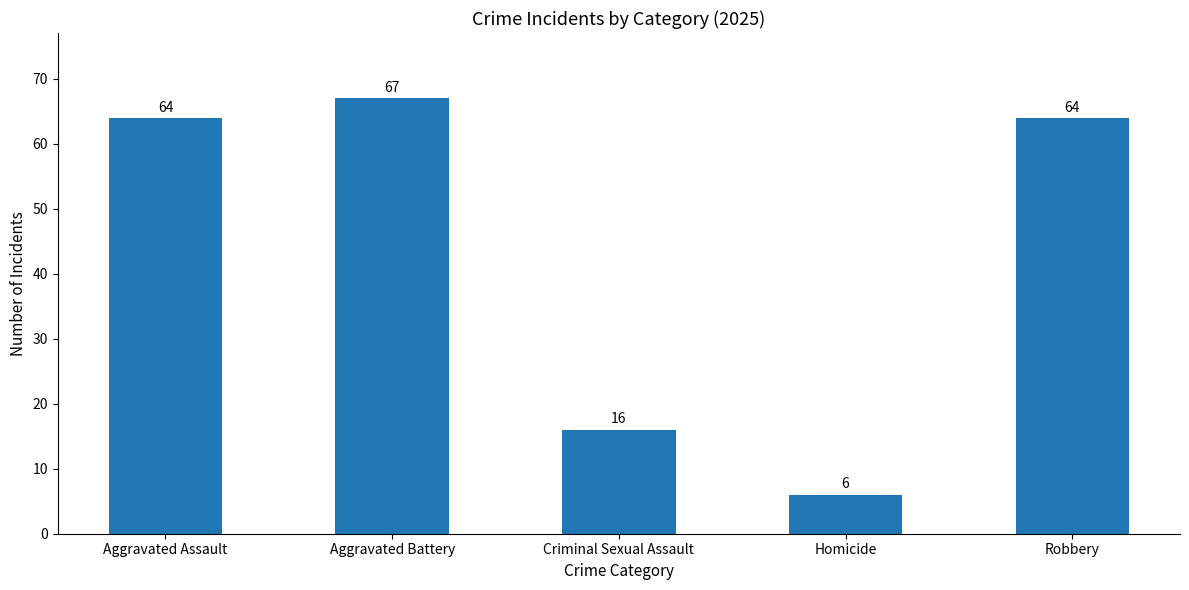

How many bars are there in total?

5